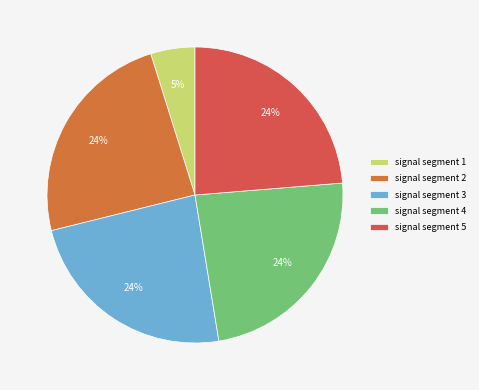

Is there a majority slice in this chart?

No